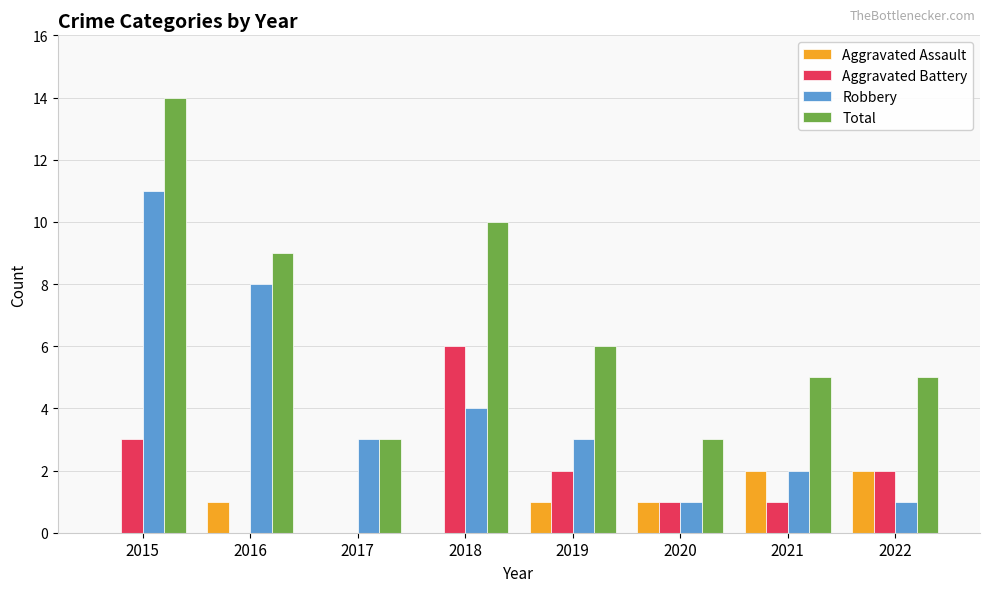

How many groups of bars are there?

8